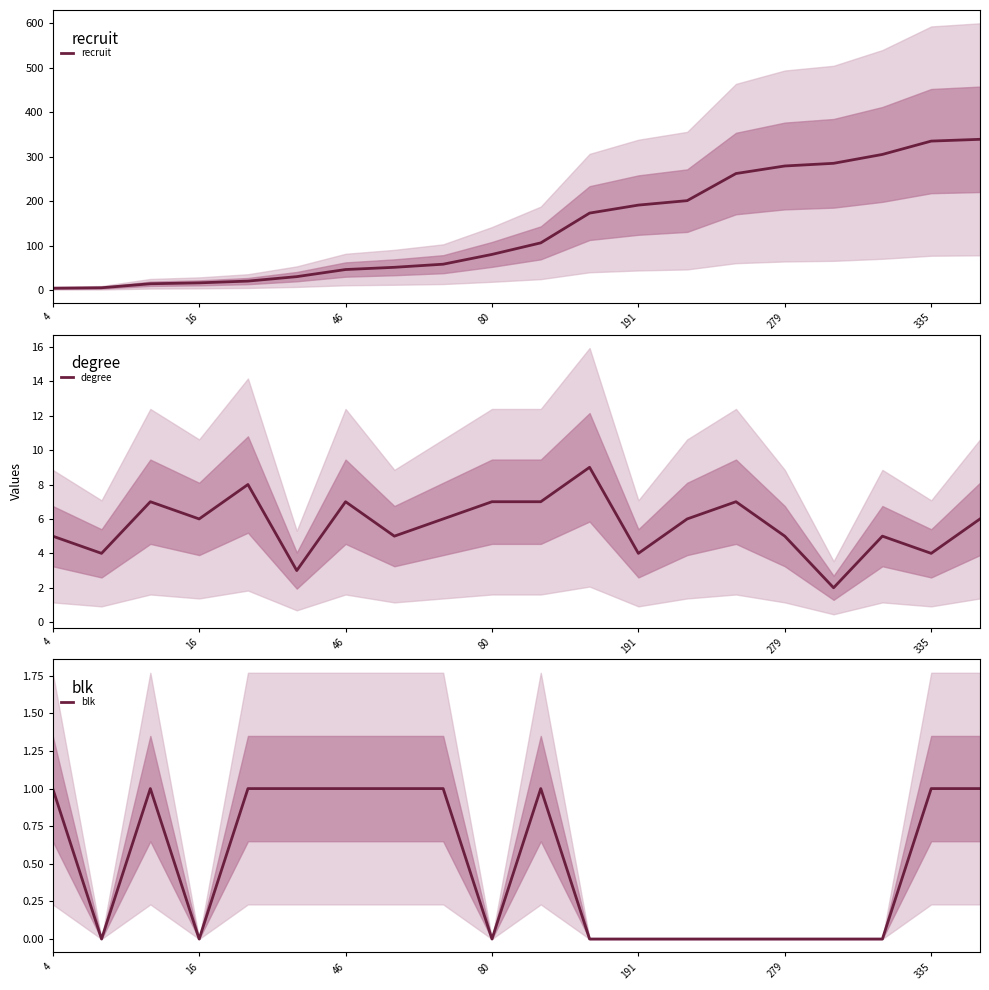

The degree series shows 5 at 4. True or false?

True